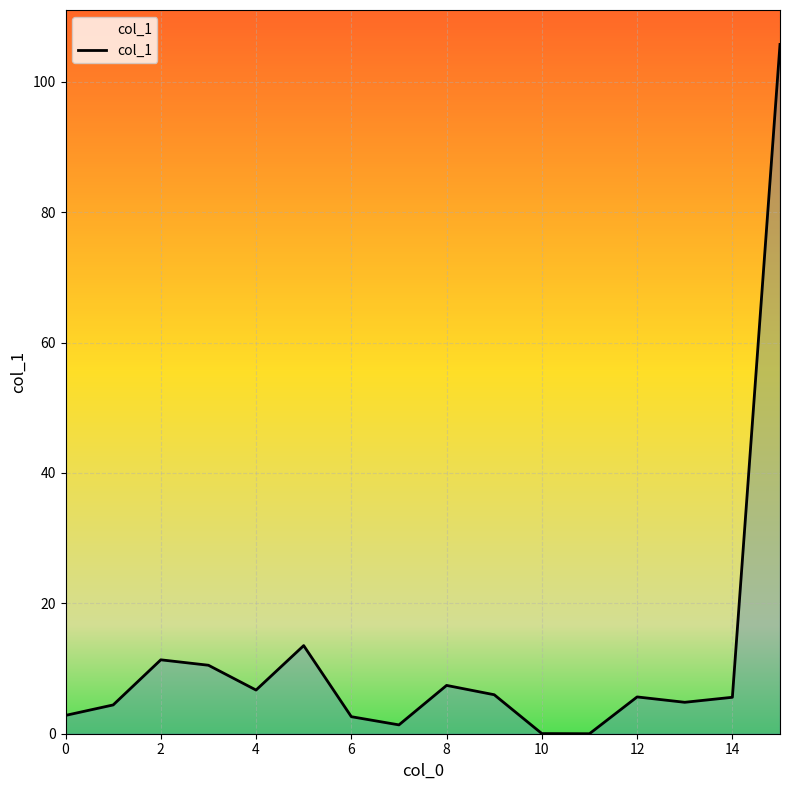

What is the maximum value shown in the chart?

105.7